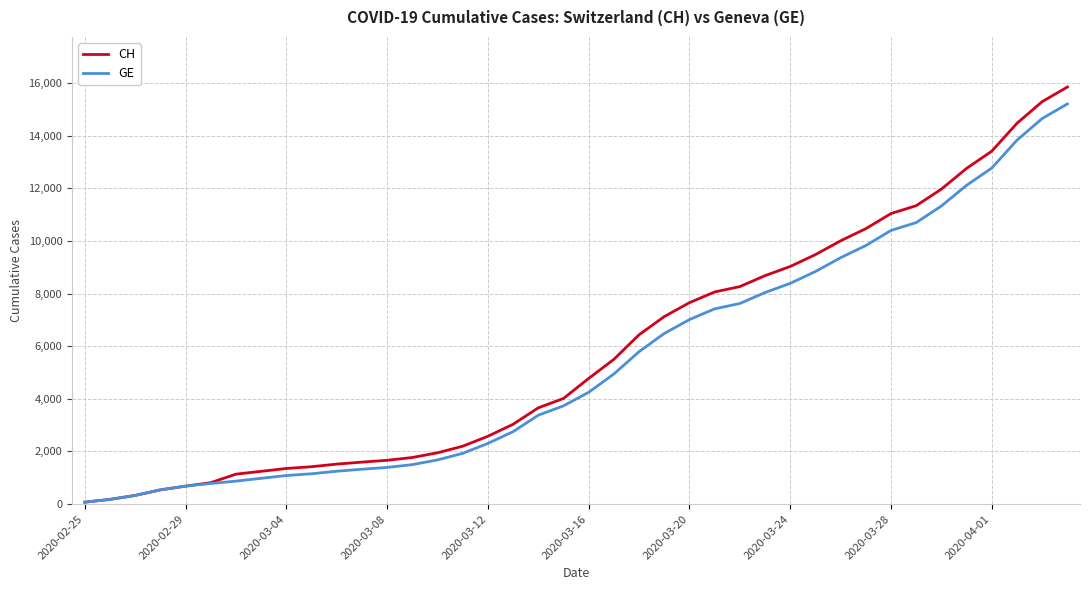

What are all the series names shown in the legend?

CH, GE